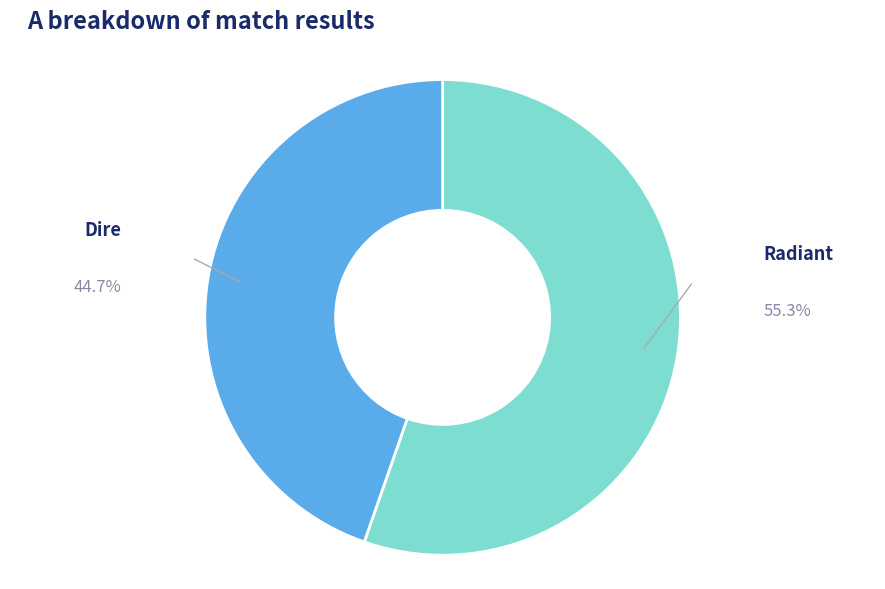

Is there a majority slice in this chart?

Yes